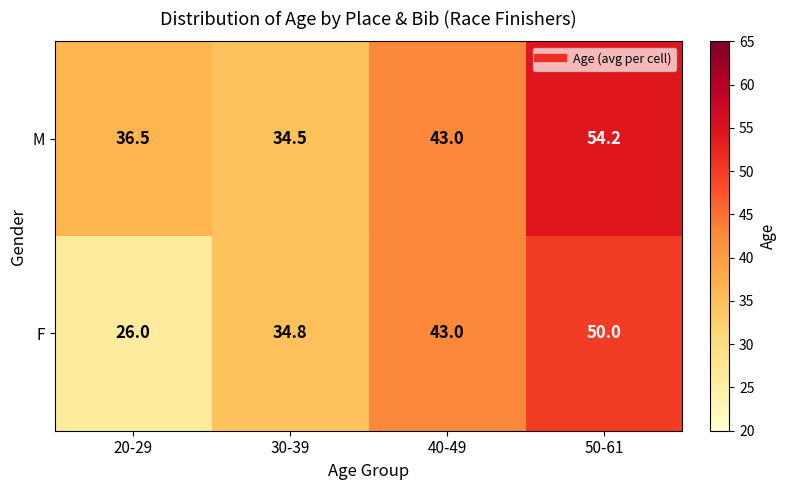

Which series has the largest range (max minus min)?

F